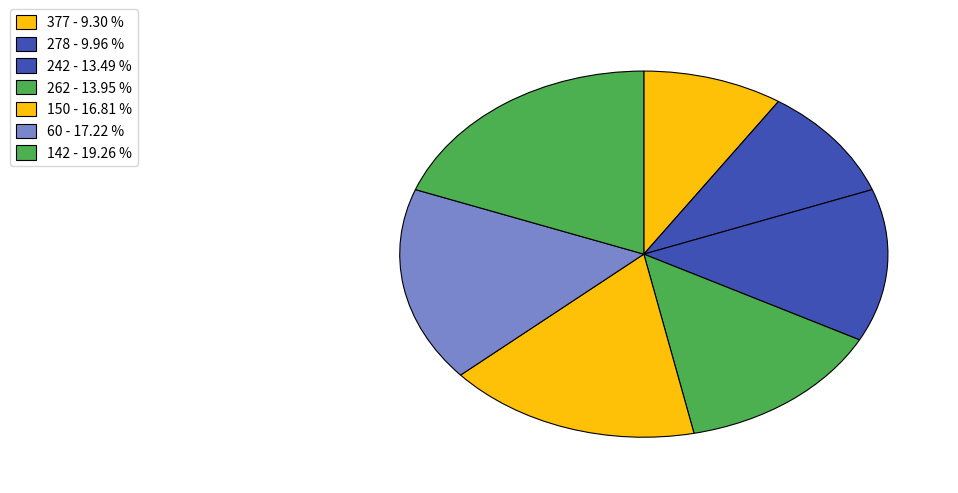

To the nearest percent, what percentage of the pie is 150?

17%